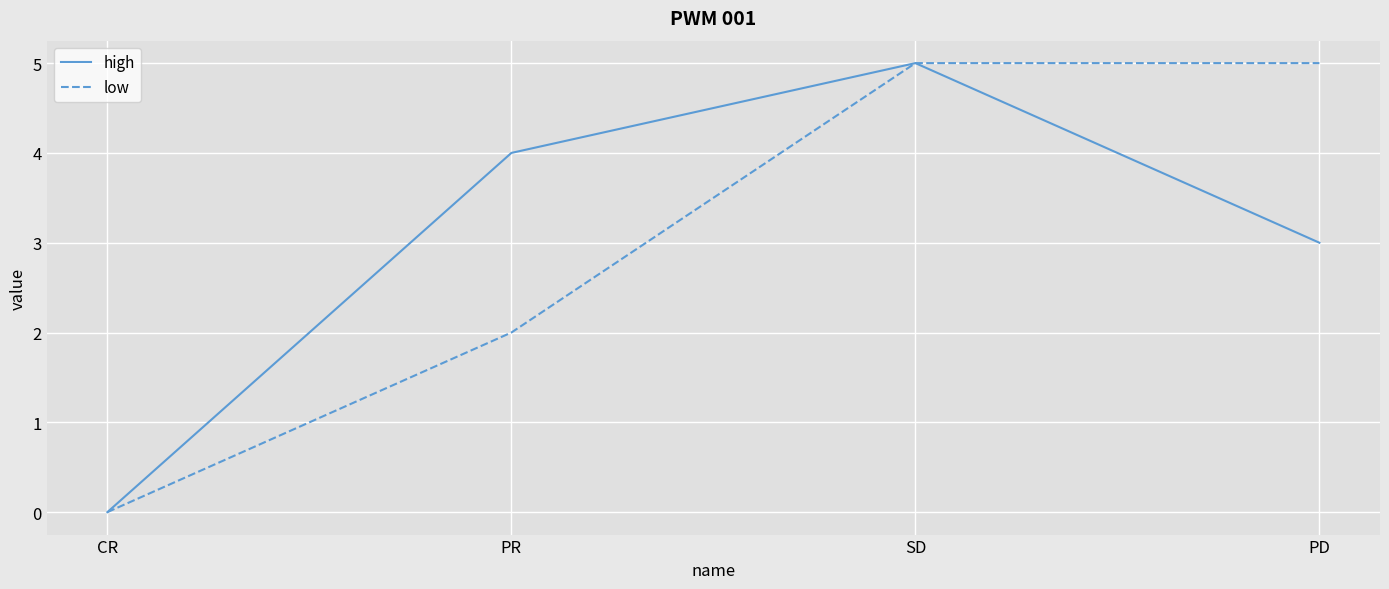

What is the difference between the second highest and second lowest values in the low series?

3